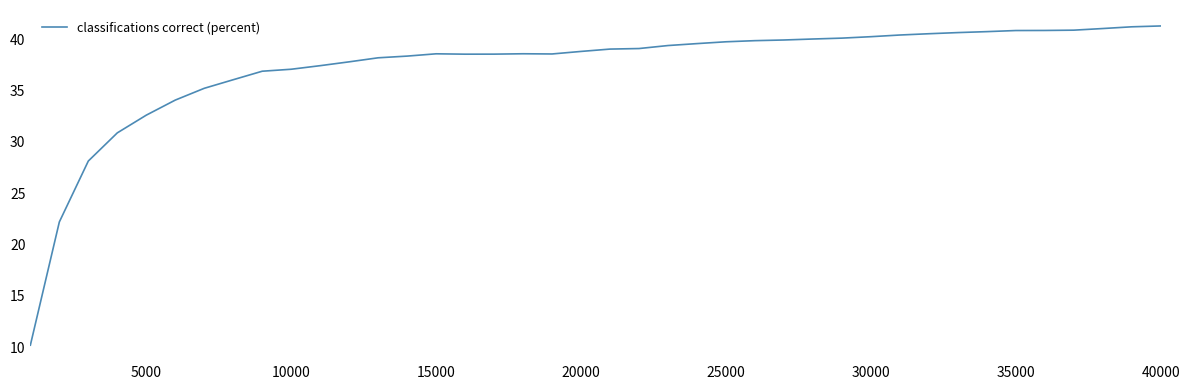

What is the maximum value shown in the chart?

41.3